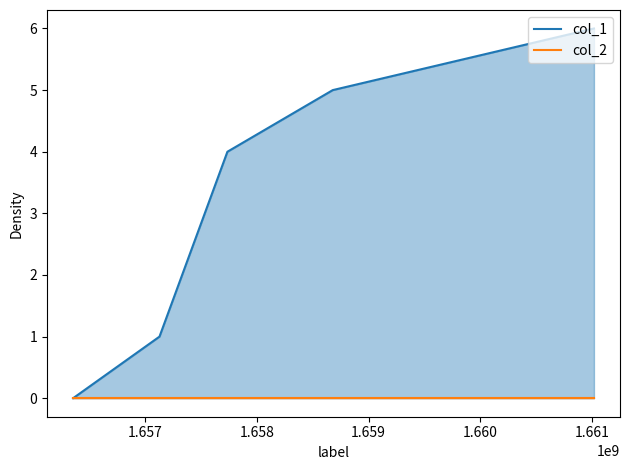

What are all the series names shown in the legend?

col_1, col_2